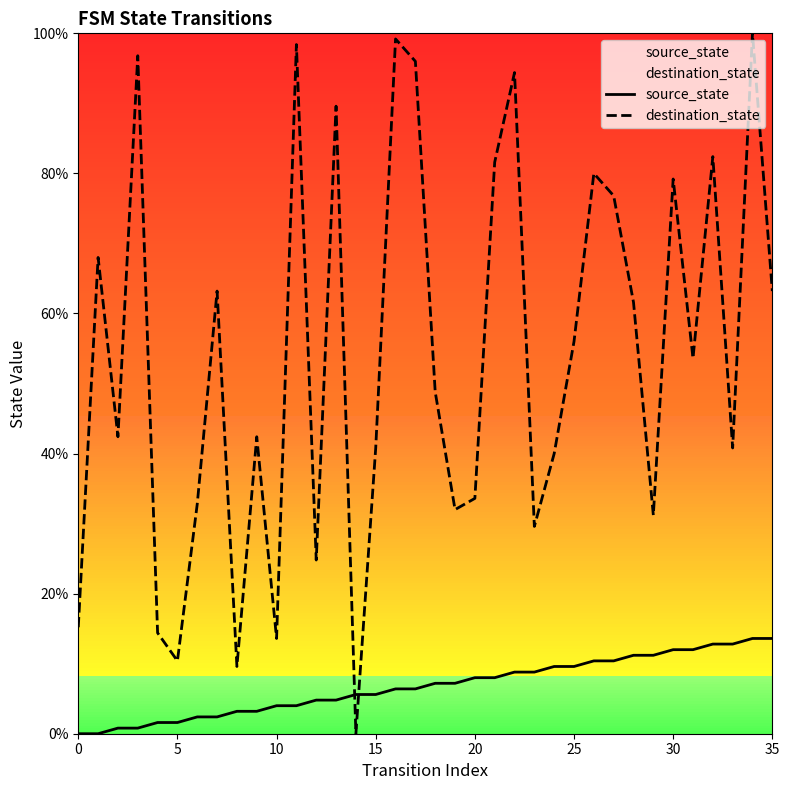

Which category has the lowest value in the destination_state series?

14